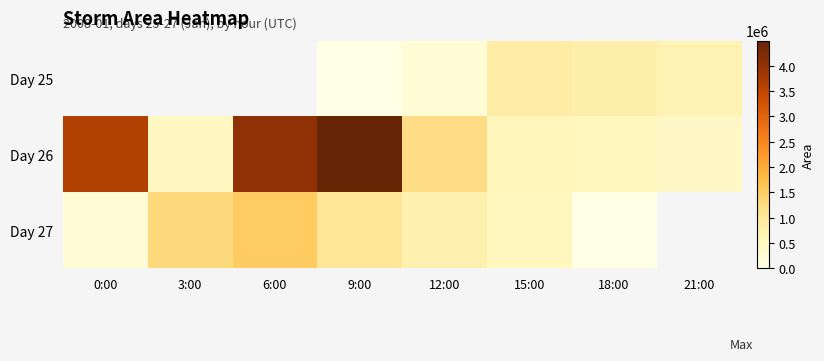

What is the difference between the maximum and minimum values in the Day 26 series?

4065625.0